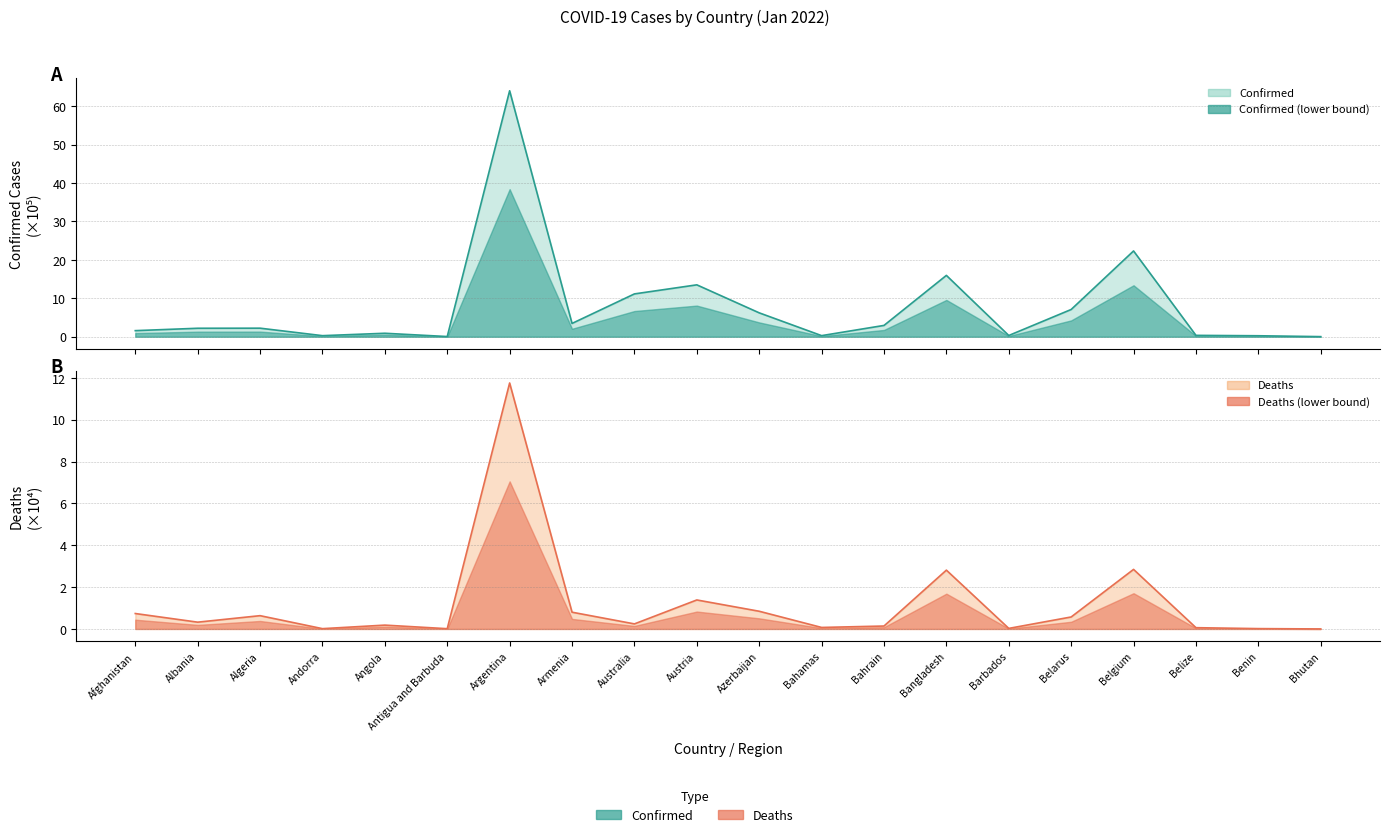

Count the number of data series in this chart.

2